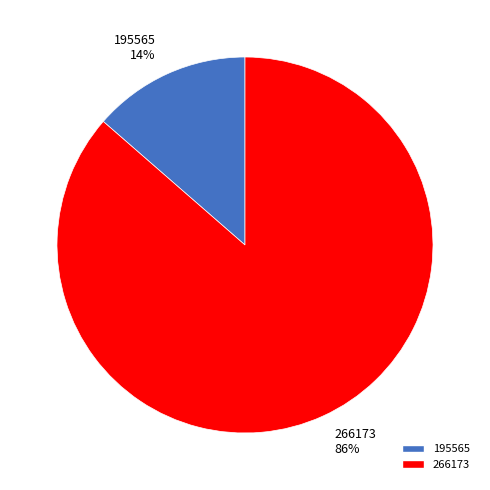

To the nearest percent, what percentage of the pie is 195565?

14%